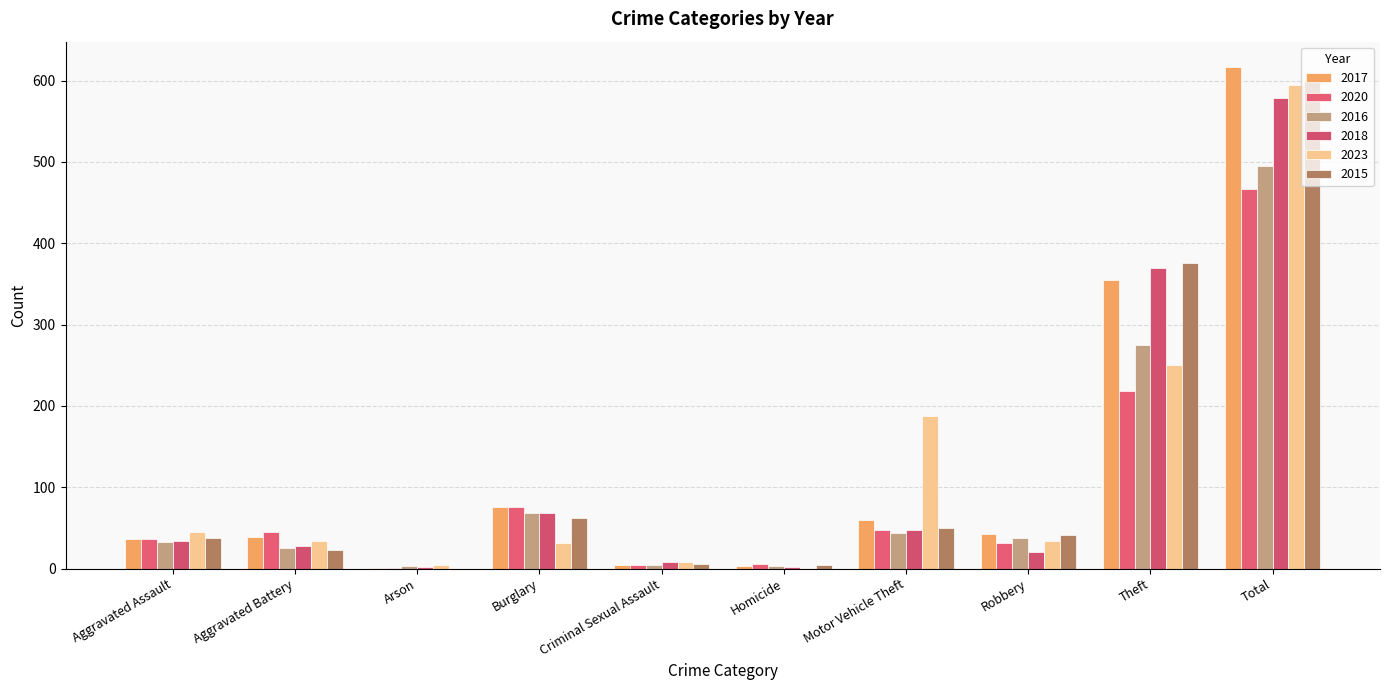

What is the label of the 1st bar from the left?

Aggravated Assault